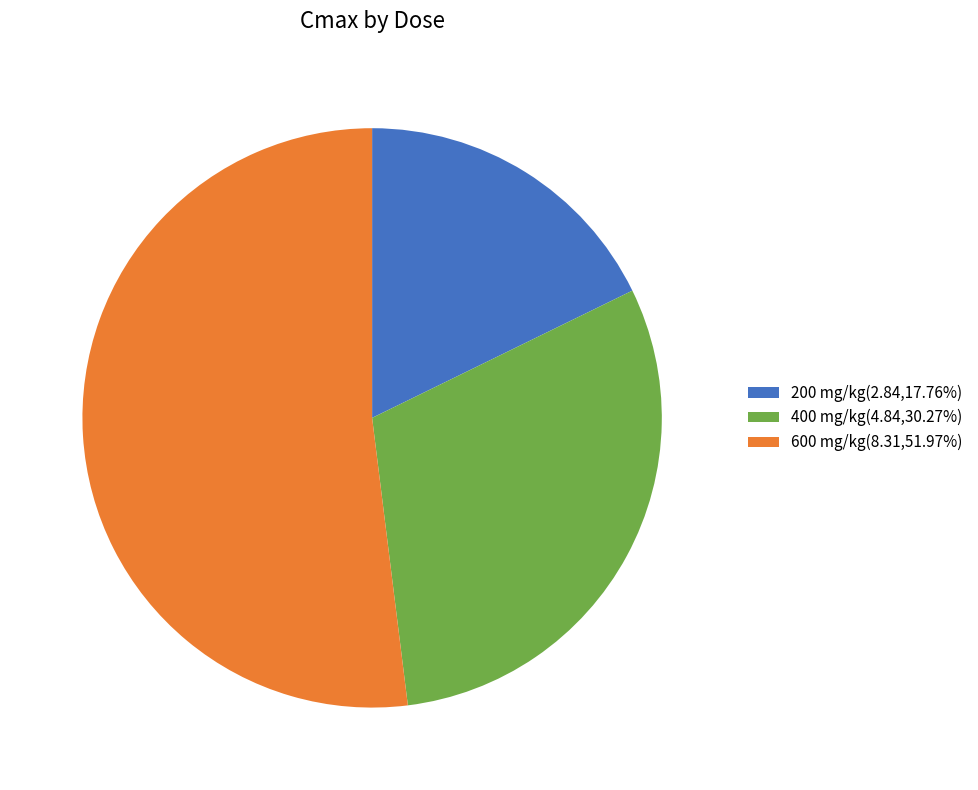

Count the number of slices in the pie.

3